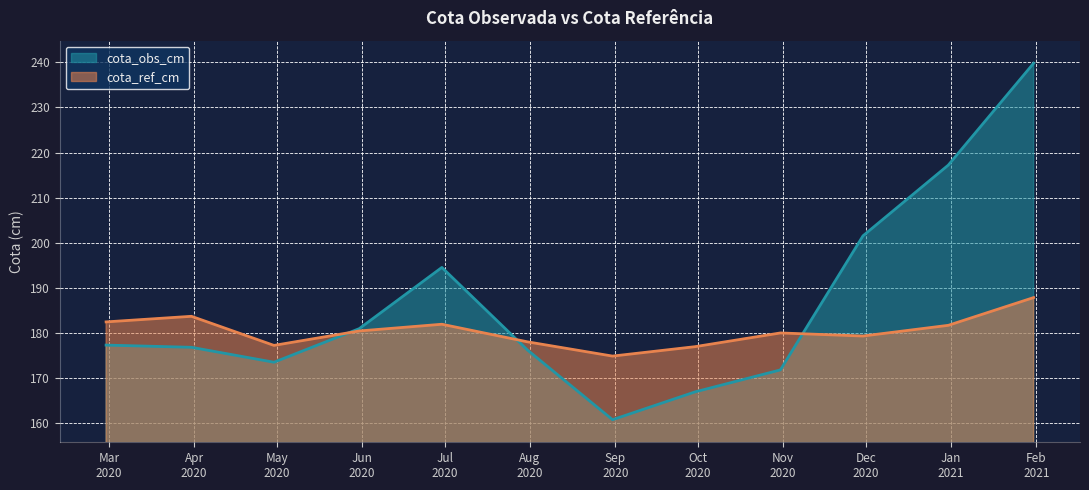

Where is the first local minimum for cota_ref_cm?

2020-04-30